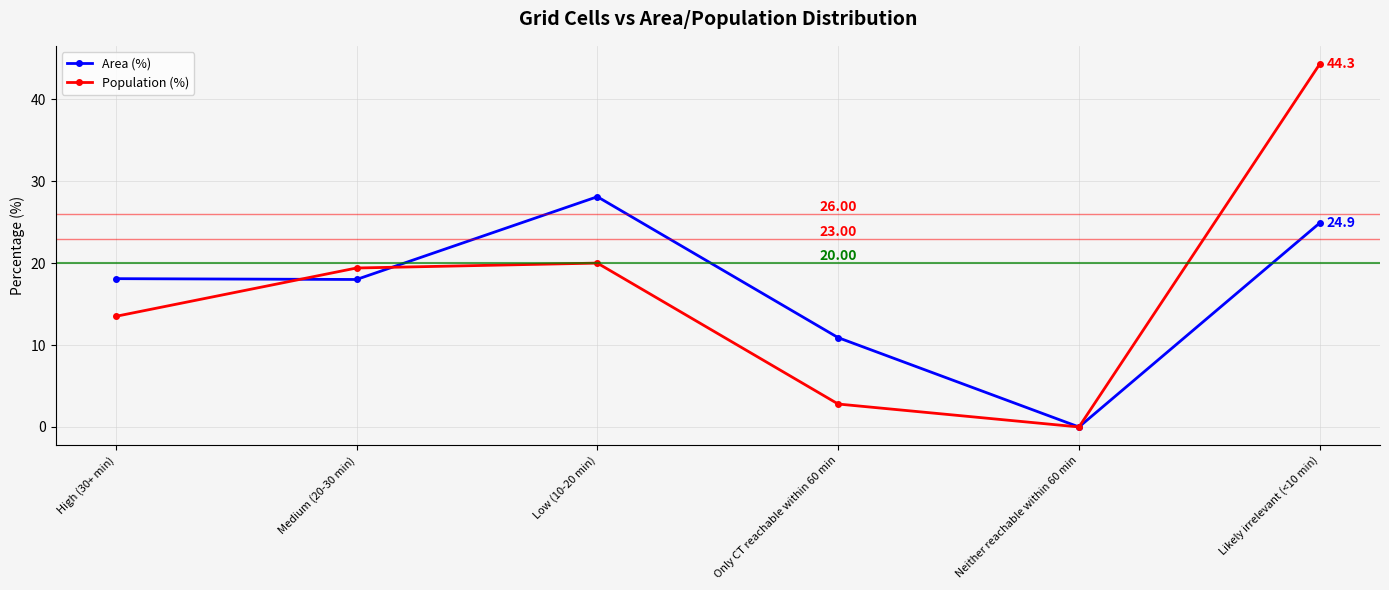

At how many categories does at least one series exceed 29?

1